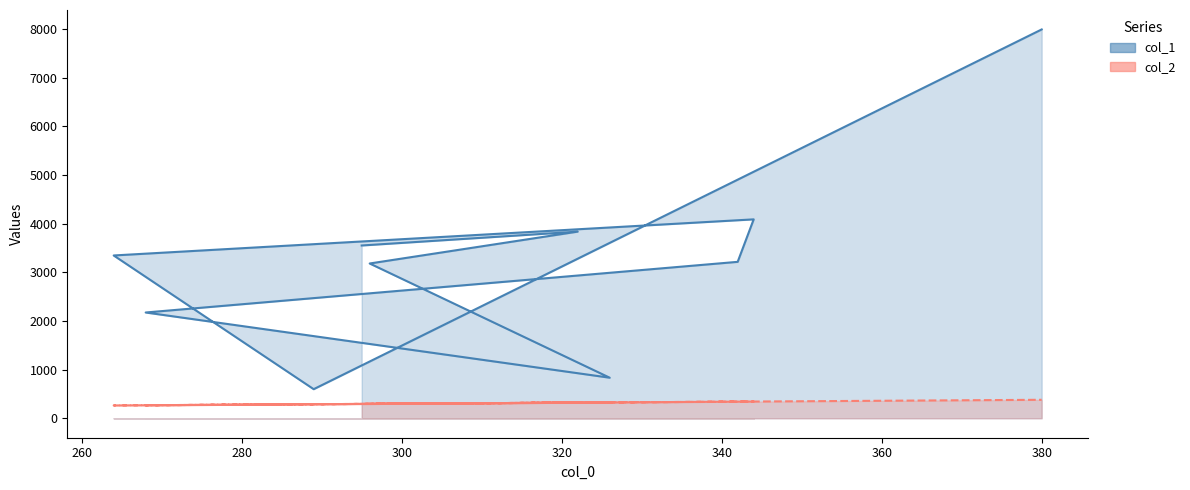

What value does the col_1 series have at 296?

3181